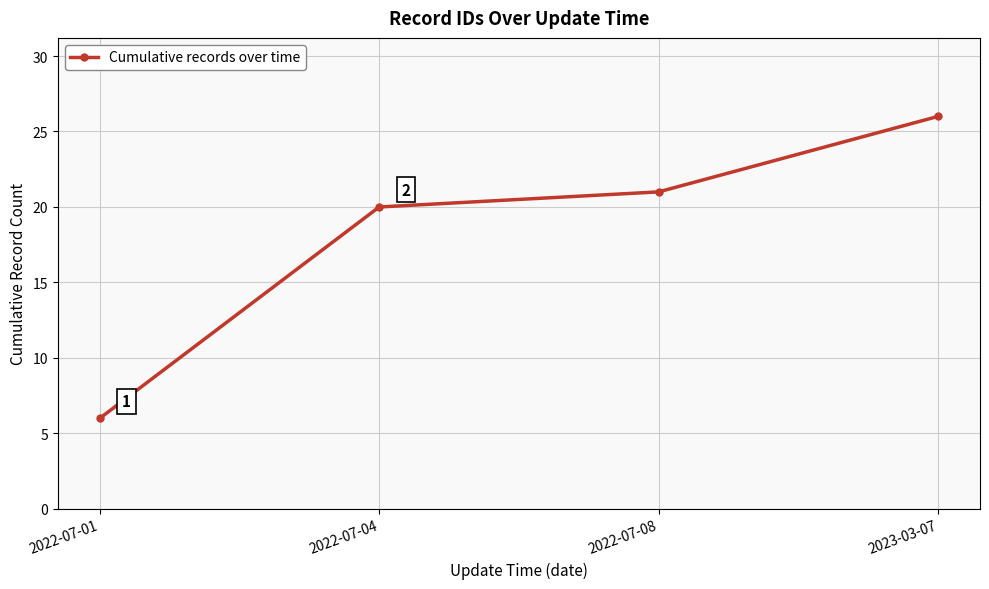

Reading left to right, transcribe all the data shown in this chart.

6	20	21	26